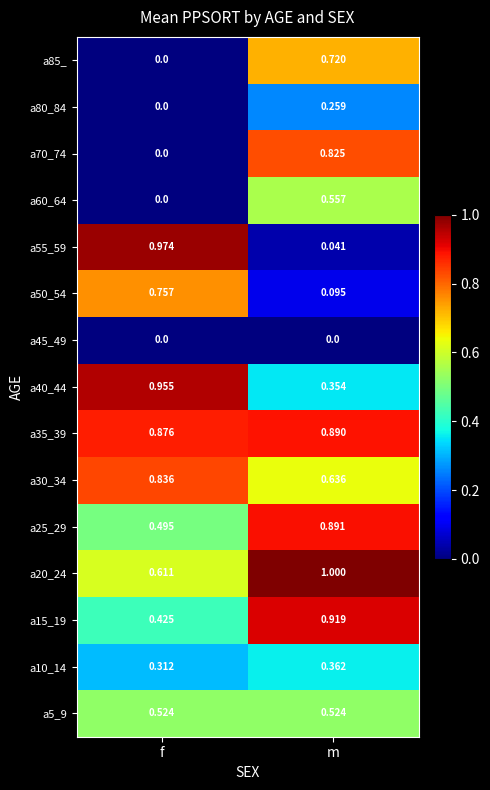

At which label is a25_29 closest to 0?

f